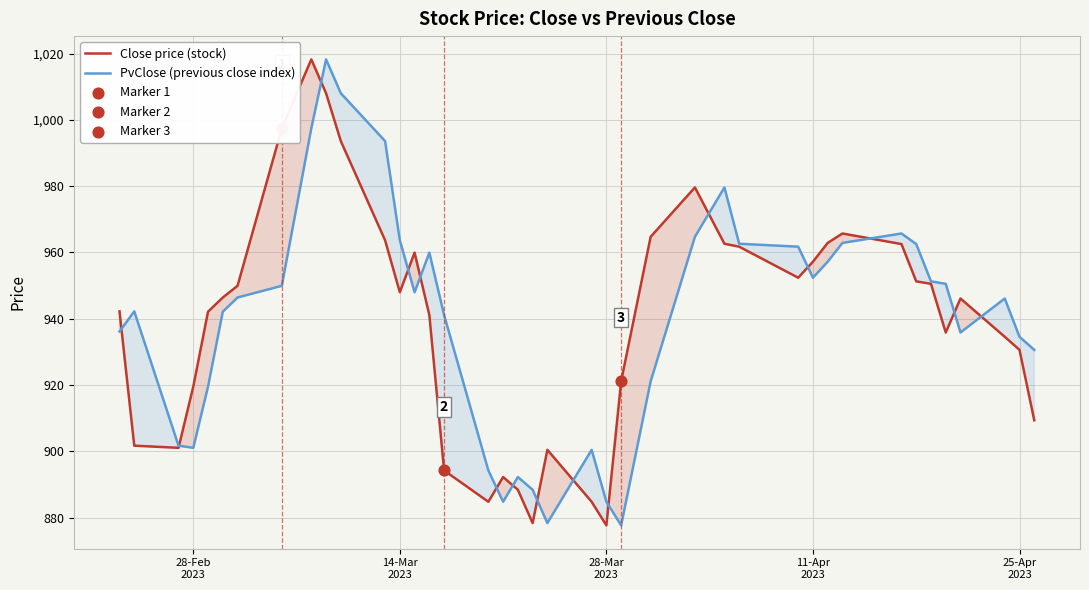

What is the maximum value for Close price (stock)?

1018.2